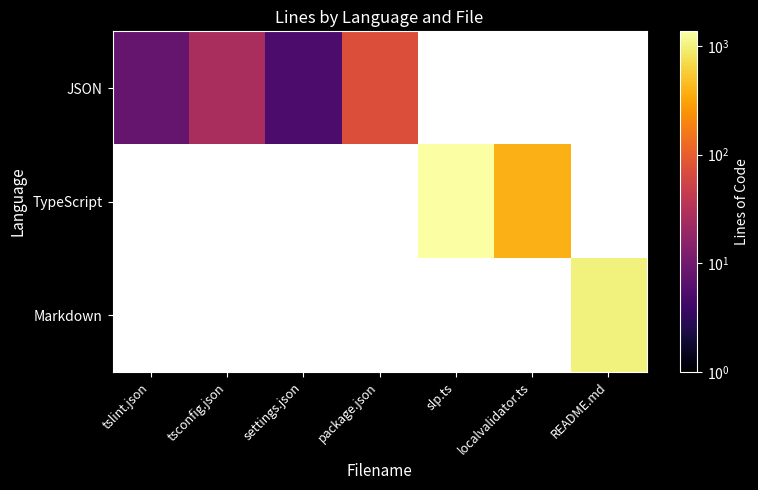

How many values in Markdown are above zero?

1